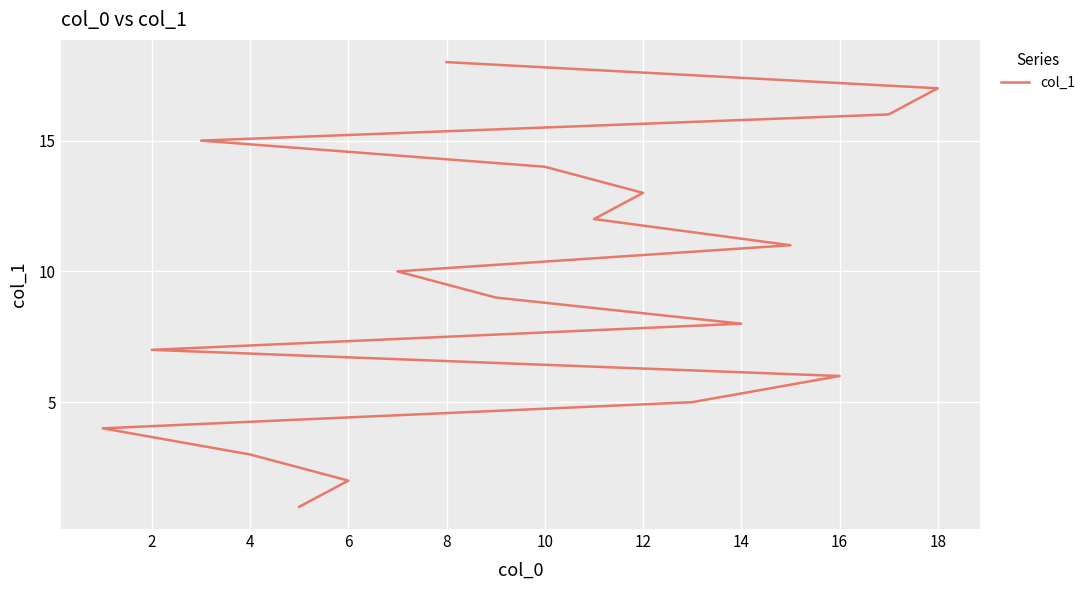

The chart shows a value of 4 at 16. True or false?

False